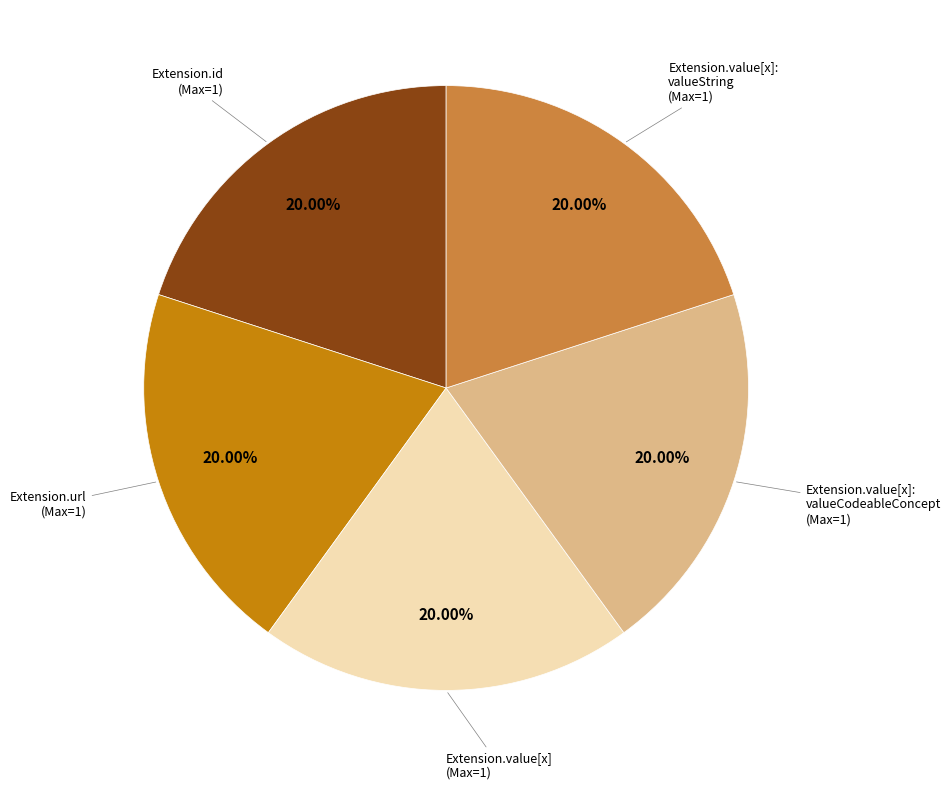

Does any single category account for the majority?

No